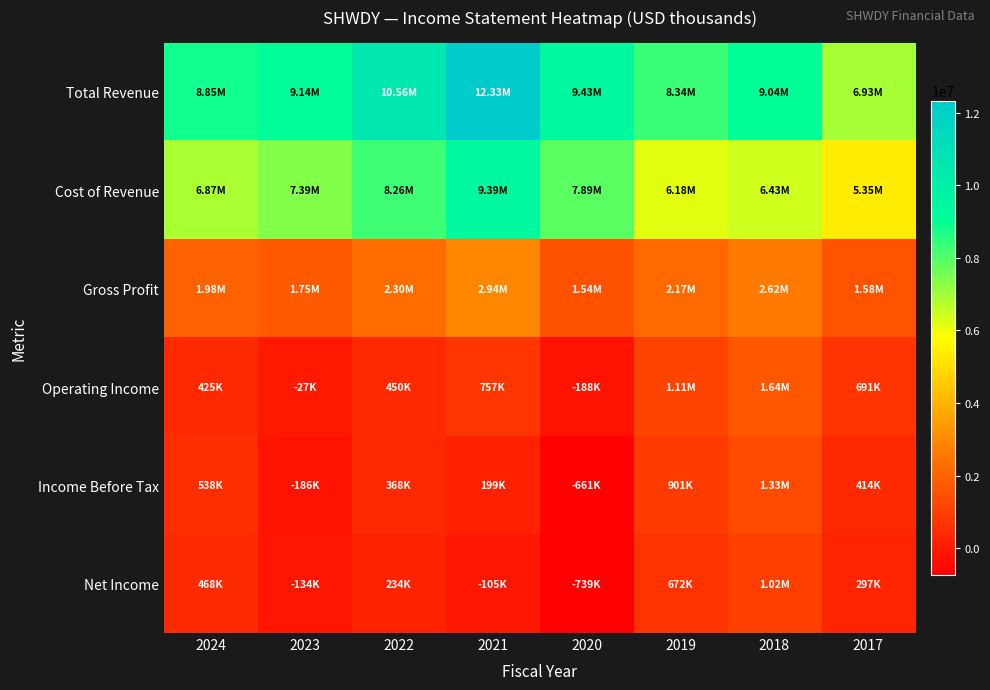

Reading right to left, extract all data points from this chart.

Total Revenue: 2017=6928500	2018=9042800	2019=8340800	2020=9434400	2021=12329900	2022=10560300	2023=9143400	2024=8850500
Cost of Revenue: 2017=5351600	2018=6425800	2019=6175700	2020=7890700	2021=9394300	2022=8262800	2023=7393900	2024=6871800
Gross Profit: 2017=1576900	2018=2617100	2019=2165100	2020=1543700	2021=2935500	2022=2297500	2023=1749500	2024=1978700
Operating Income: 2017=690900	2018=1640600	2019=1111500	2020=-188400	2021=757300	2022=450200	2023=-26700	2024=424800
Income Before Tax: 2017=413900	2018=1326200	2019=900700	2020=-661400	2021=199100	2022=368400	2023=-185800	2024=538400
Net Income: 2017=297200	2018=1016300	2019=672500	2020=-739300	2021=-105000	2022=233500	2023=-134500	2024=467500